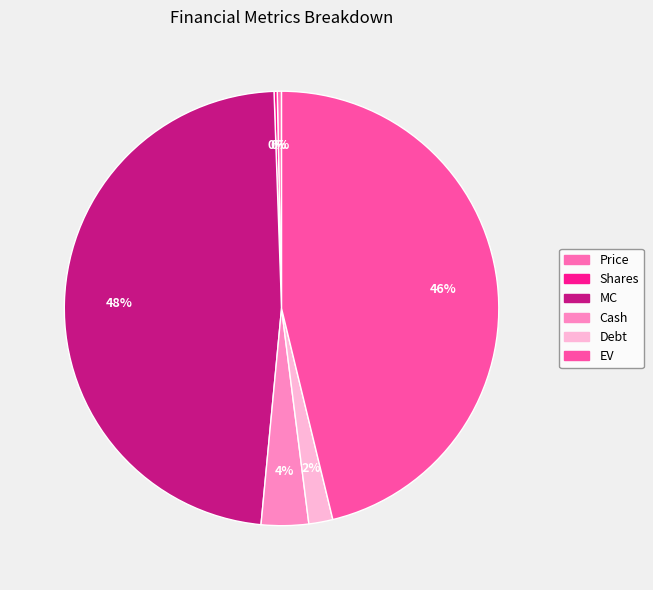

What percentage is the EV slice, to the nearest percent?

46%